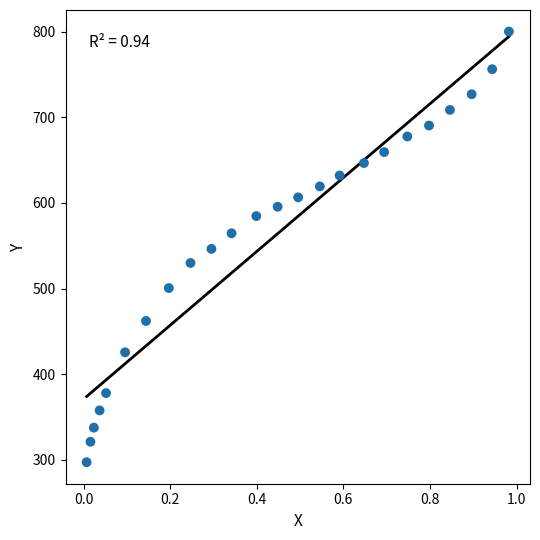

What is the range of Y values (max minus min)?

502.8